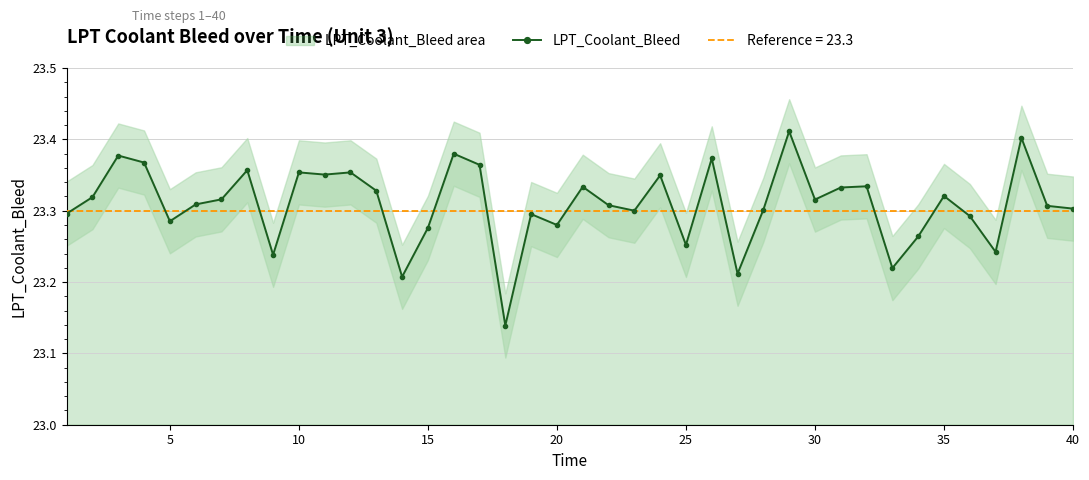

True or false: LPT_Coolant_Bleed has more than 1 points higher than both neighbors.

True